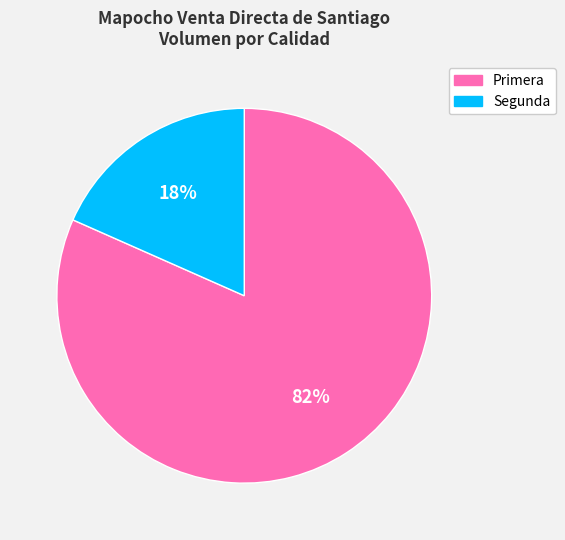

Combined, do Primera and Segunda account for over 50%?

Yes